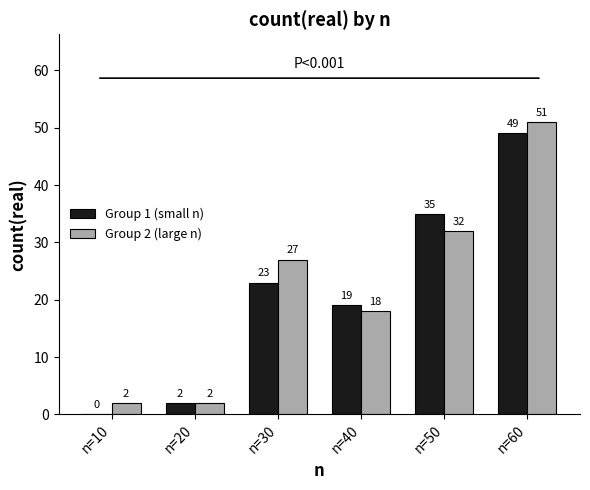

Which series changed the most between n=10 and n=50?

Group 1 (small n)